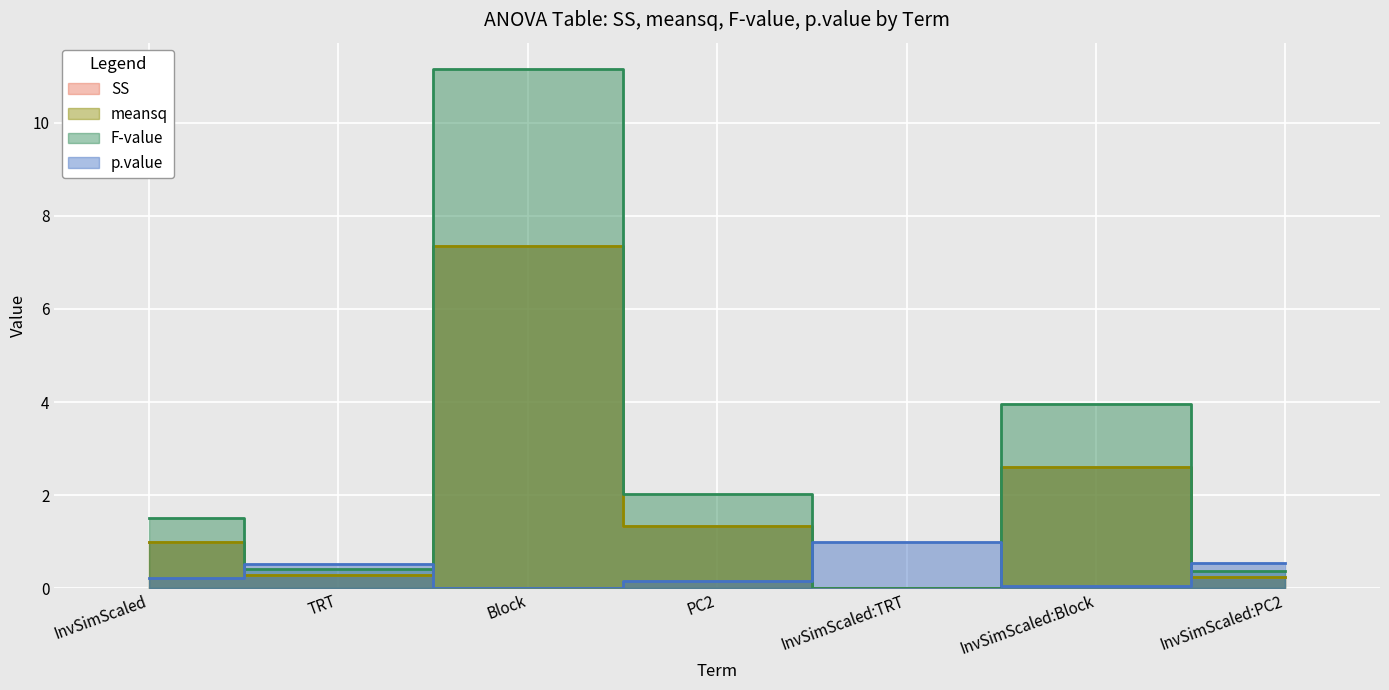

Reading right to left, extract all data points from this chart.

SS: 0.2	2.6	0.0	1.3	7.3	0.3	1.0
meansq: 0.2	2.6	0.0	1.3	7.3	0.3	1.0
F-value: 0.4	4.0	0.0	2.0	11.2	0.4	1.5
p.value: 0.5	0.0	1.0	0.2	0.0	0.5	0.2